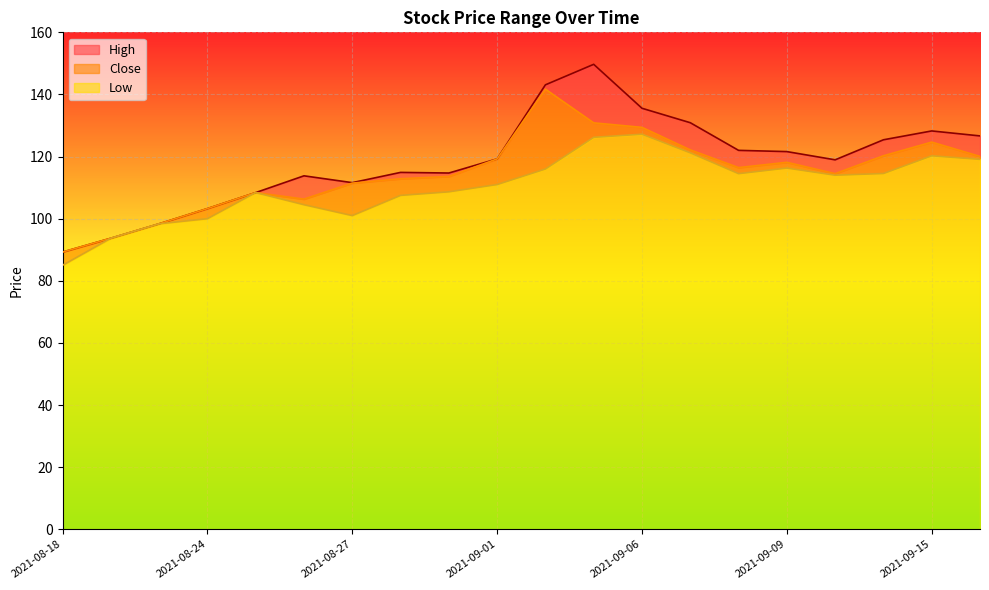

What is the sum of the Close values at 2021-08-24 and 2021-09-06?

232.6